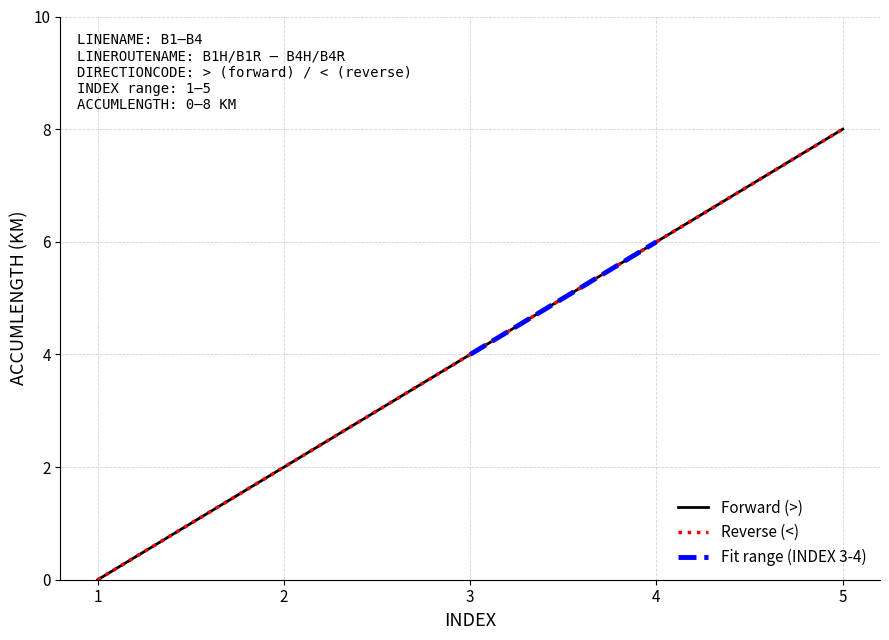

How many values in Forward (>) ACCUMLENGTH are above zero?

16